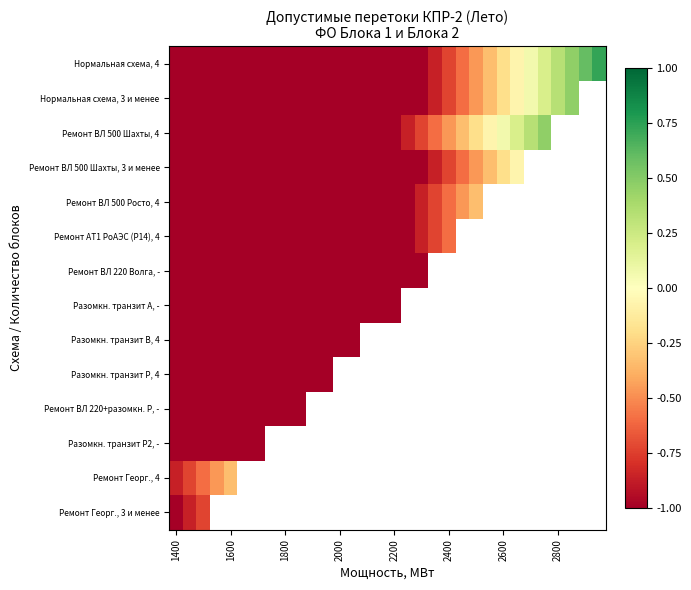

Which series has the largest total across all categories?

Нормальная схема, 4